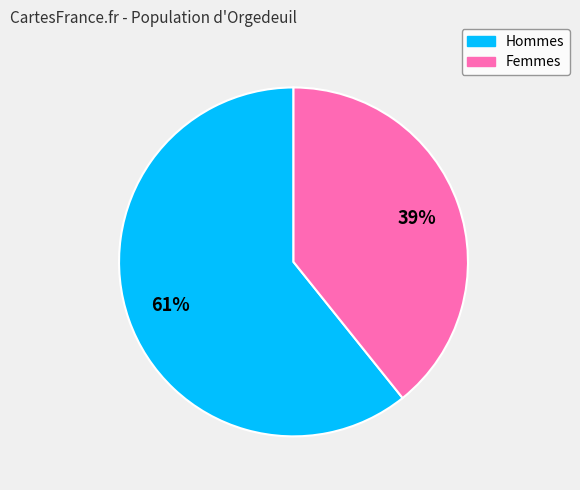

To the nearest percent, what is the difference between the largest and smallest slice percentages?

22%